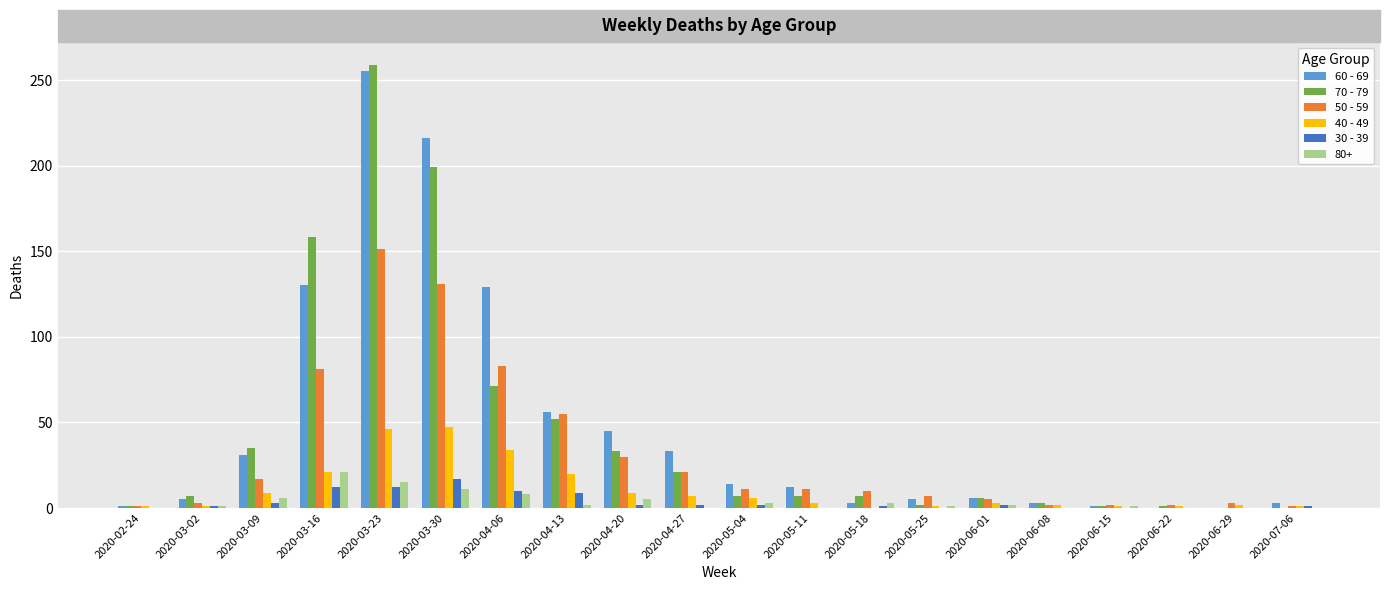

What is the highest value of the 30 - 39 series?

17